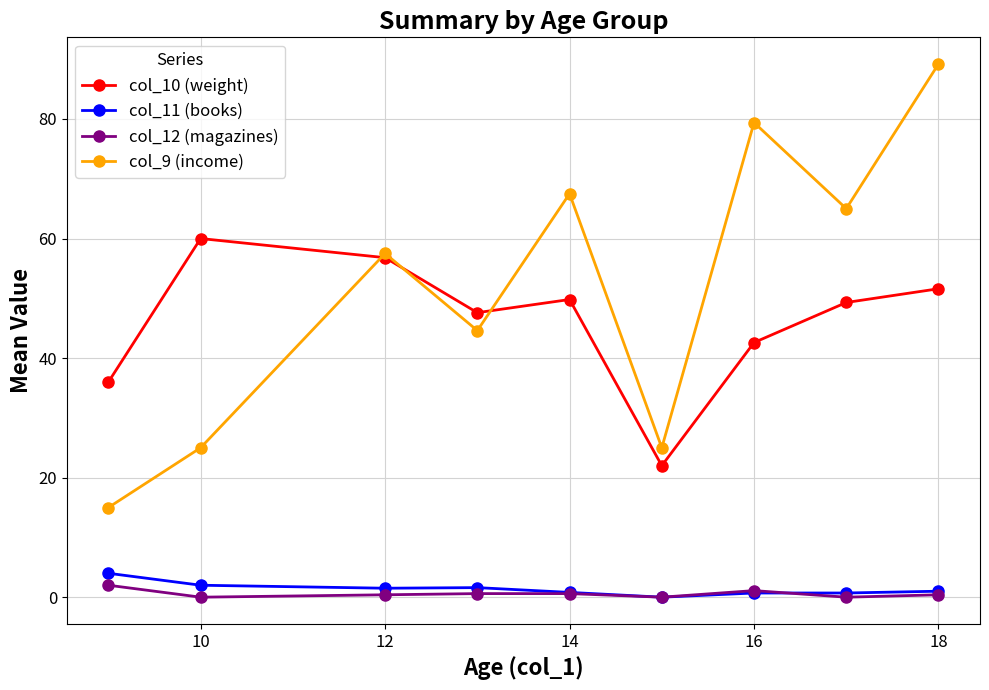

Which series has the largest range (max minus min)?

col_9 (income)